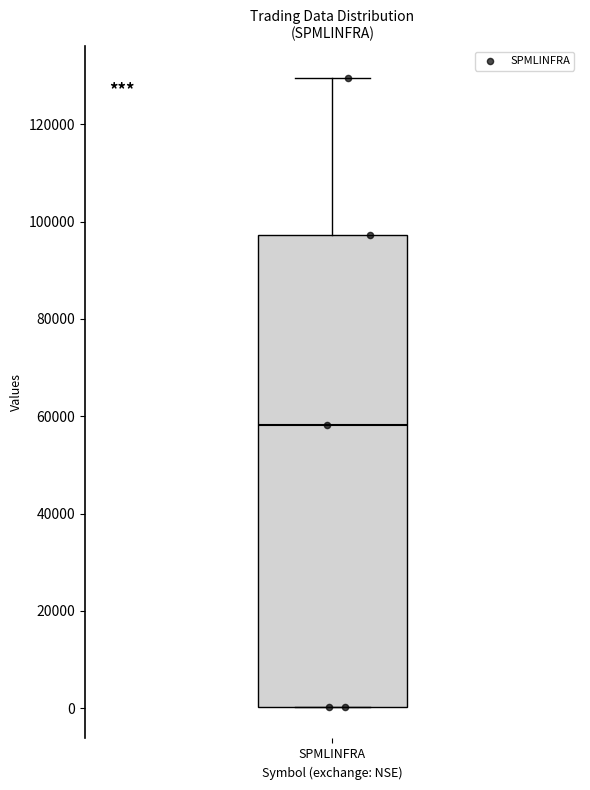

Transcribe this box plot: give where the median line is, the range the box spans, and where the two whiskers end, as read against the y-axis. The values are not printed on the chart, so give them approximately, as read against the axis.

median 58000, box 0 to 98000, whiskers 0 to 130000